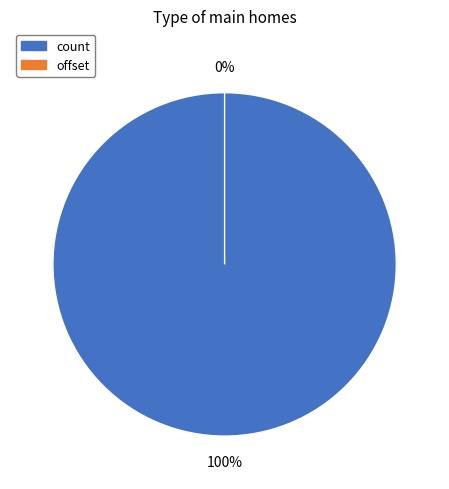

True or false: count accounts for 86% of the total.

False